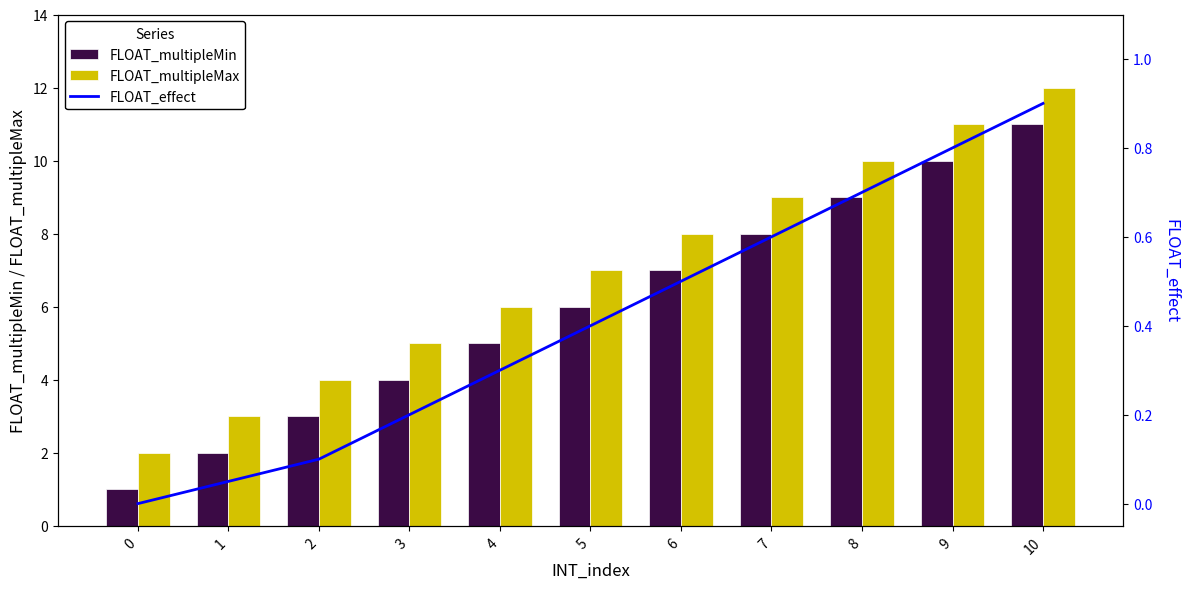

Is the value of FLOAT_multipleMax at 9 greater than the value of FLOAT_multipleMin at 6?

Yes